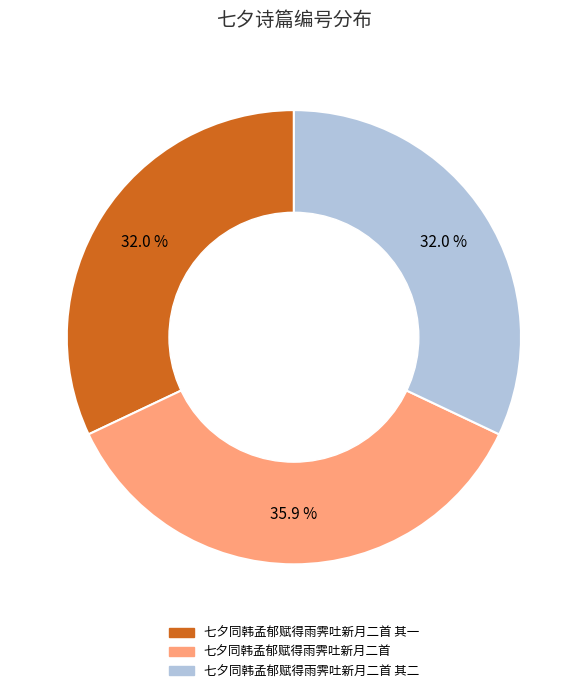

Which slice is the largest?

七夕同韩孟郁赋得雨霁吐新月二首